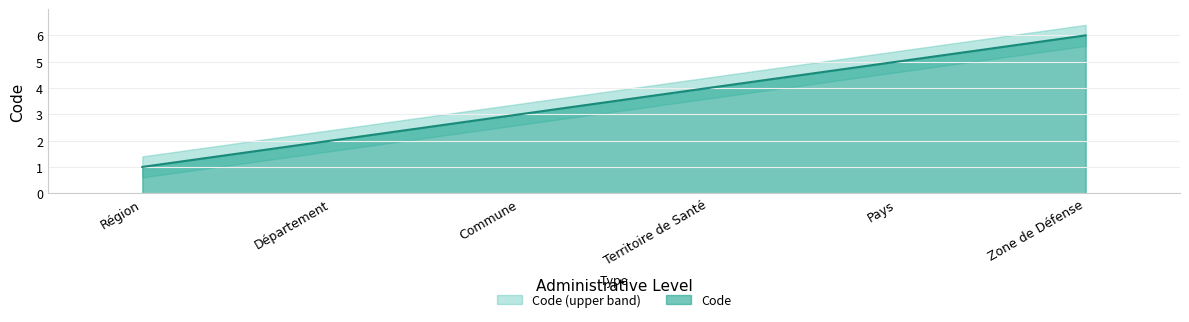

What is the value of the 3rd point from the left?

3